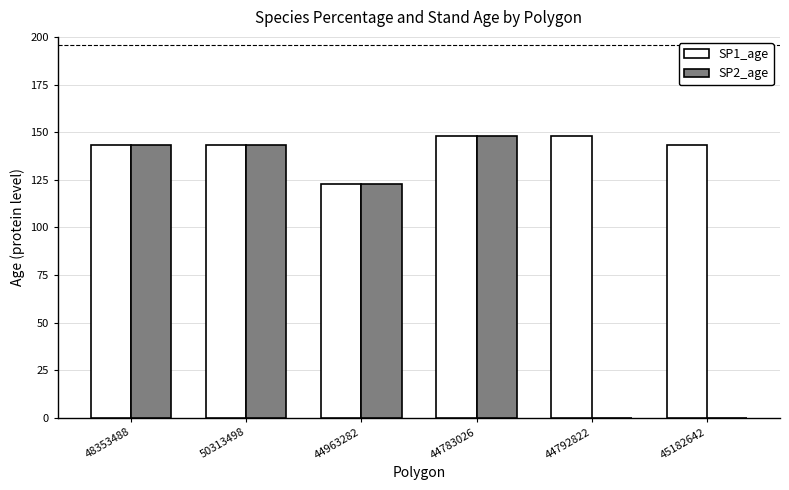

Reading right to left, list all the values displayed in this chart.

SP1_age: 143	148	148	123	143	143
SP2_age: 0	0	148	123	143	143